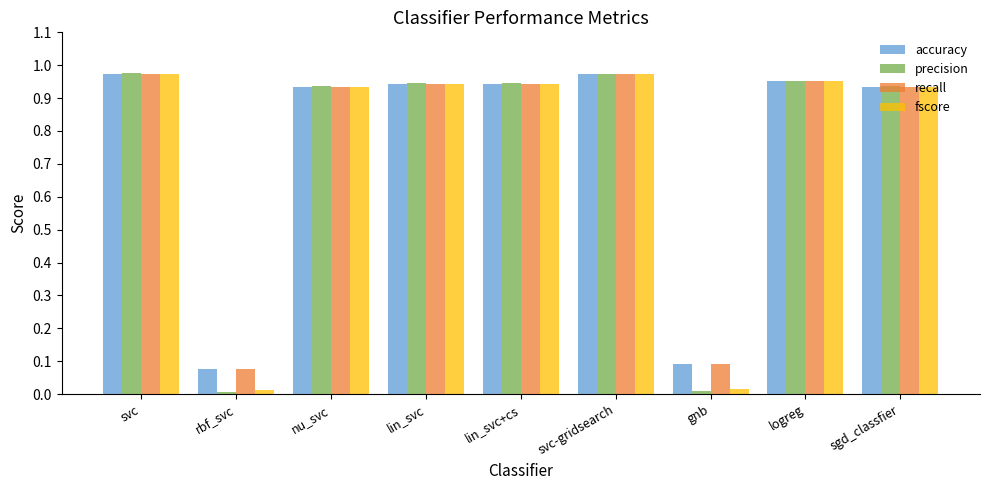

Which series has the largest range (max minus min)?

precision